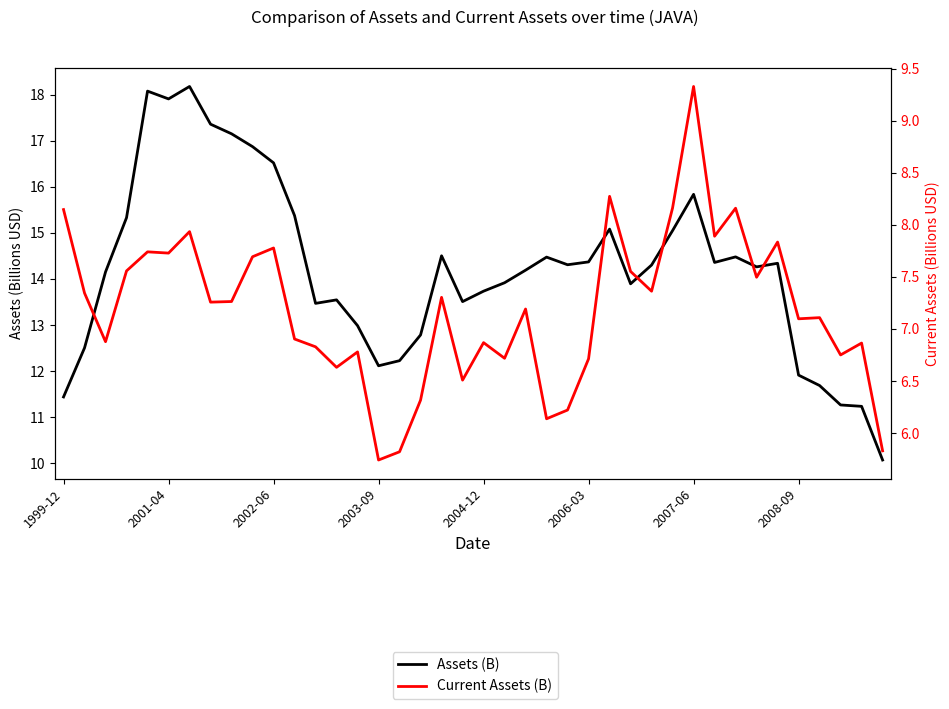

The value of Assets (B) at 34 is 9.4. True or false?

False